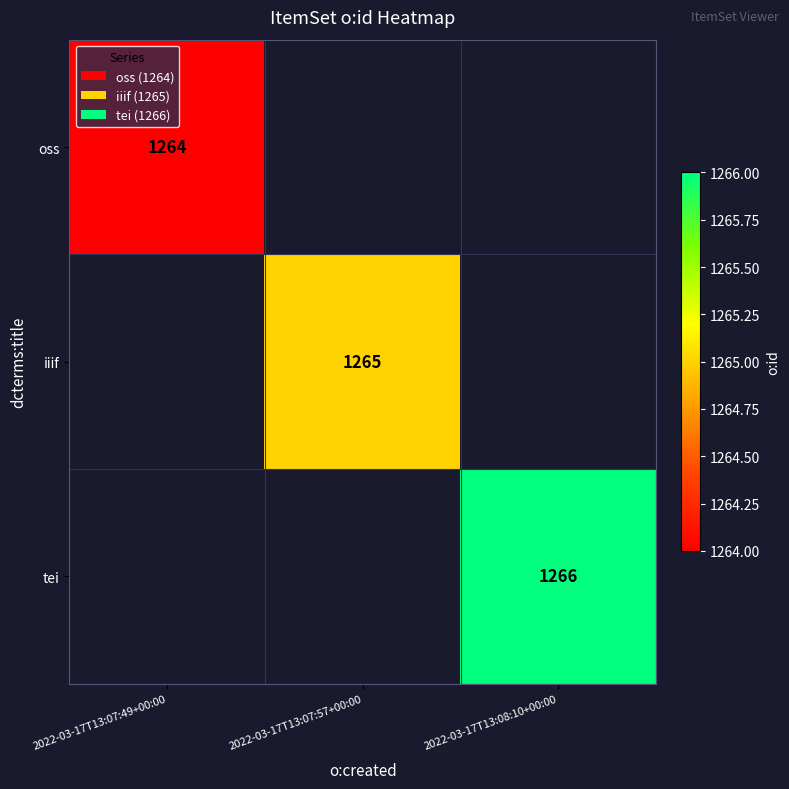

True or false: oss has a value of 1264 at 2022-03-17T13:07:49+00:00.

True